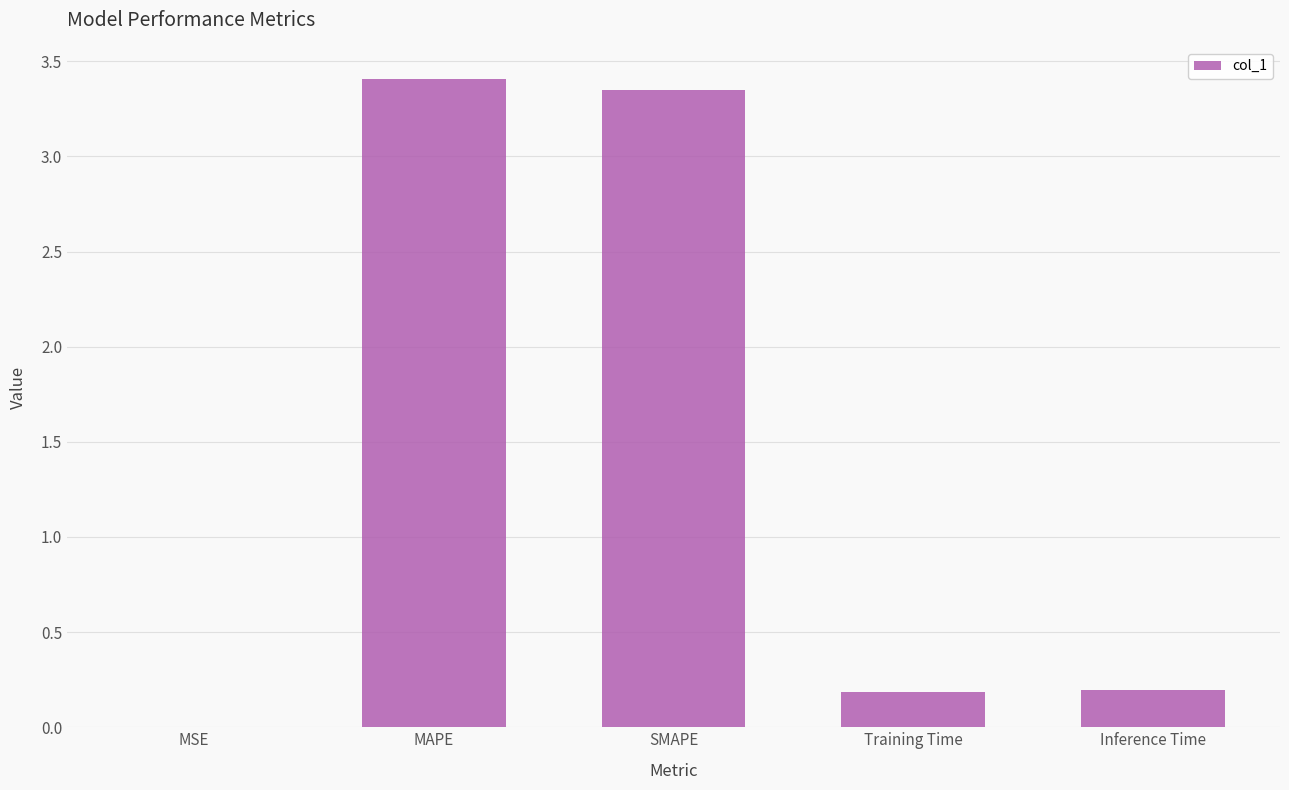

What is the average value?

1.4